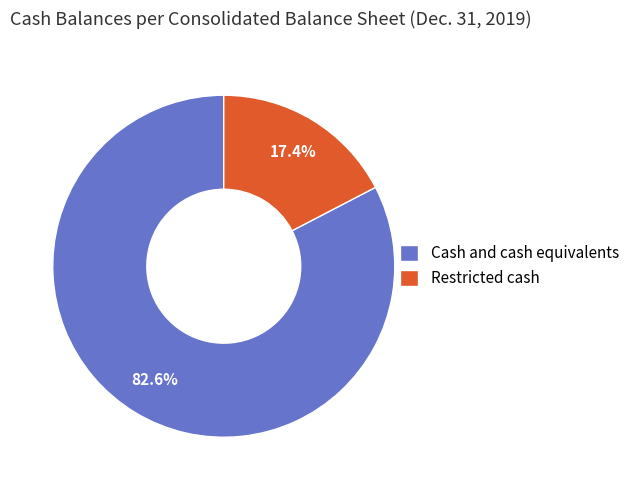

The Cash and cash equivalents slice represents 68% of the pie. True or false?

False